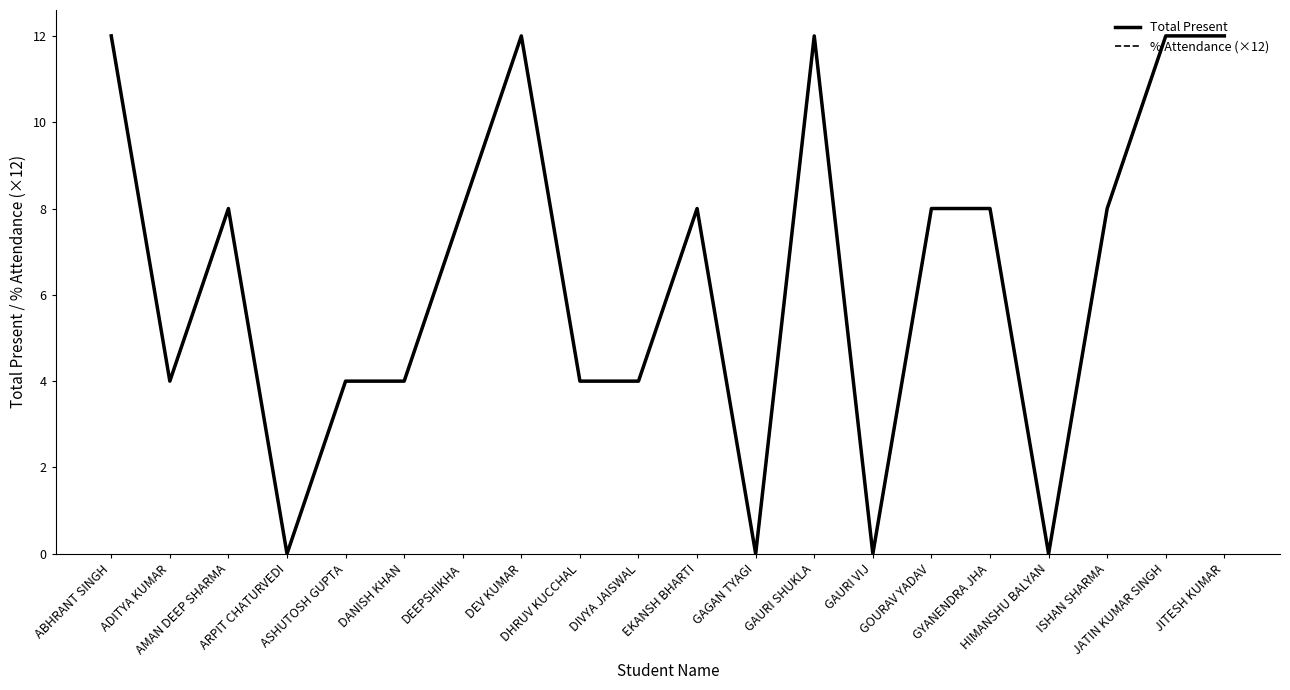

True or false: % Attendance (×12) and Total Present cross at least once.

False